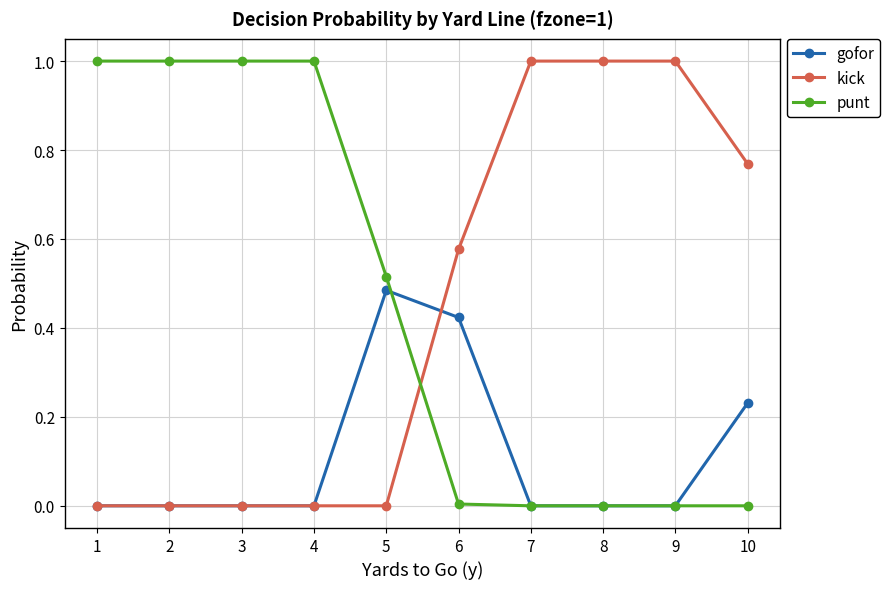

Which series has the largest total across all categories?

punt